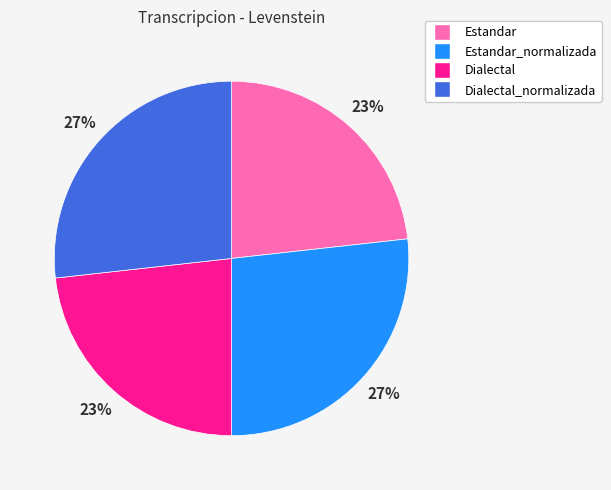

Does Dialectal_normalizada account for over 50% of the chart?

No